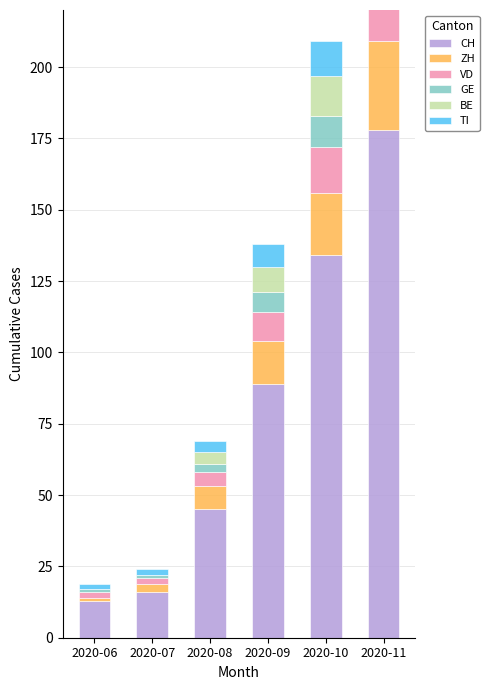

What is the maximum value for VD?

22